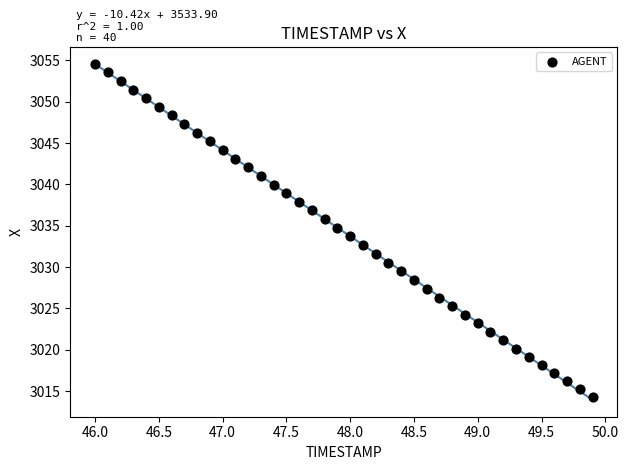

What is the range of Y values (max minus min)?

40.3